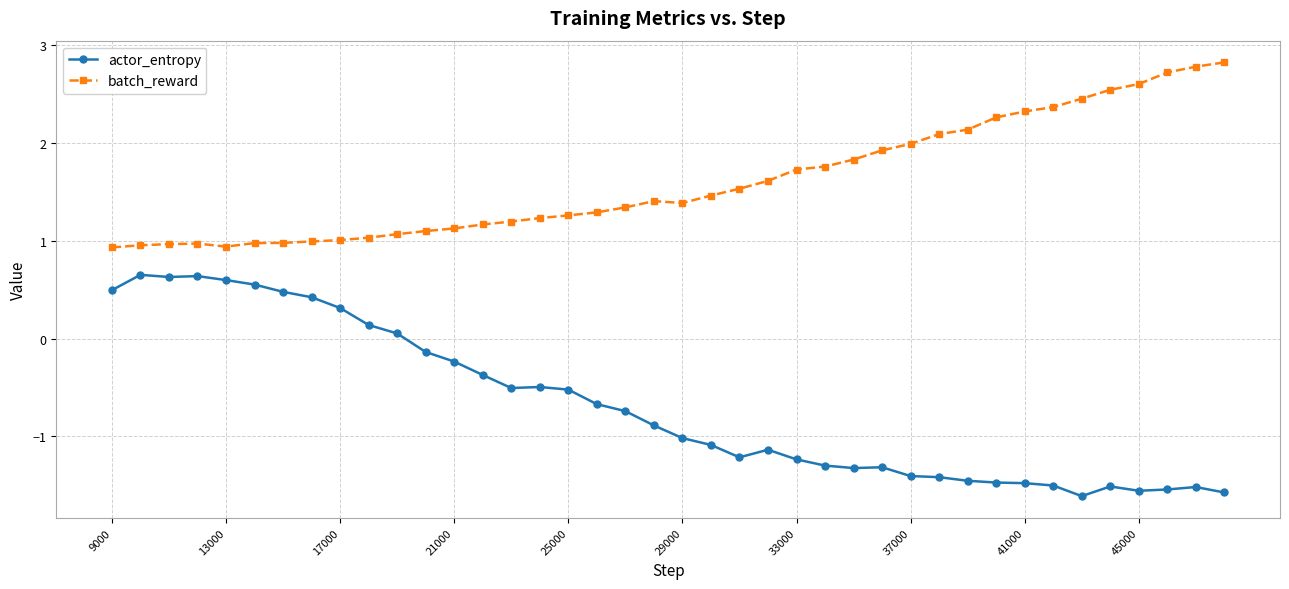

In actor_entropy, how many points are lower than both neighbors (excluding endpoints)?

6